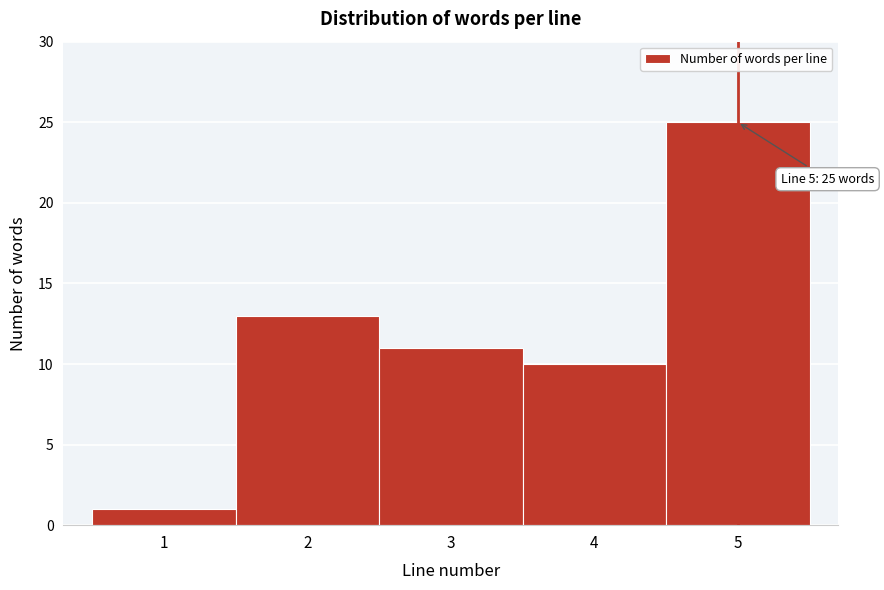

Which range on the x-axis has the tallest bar?

4.5 to 5.5